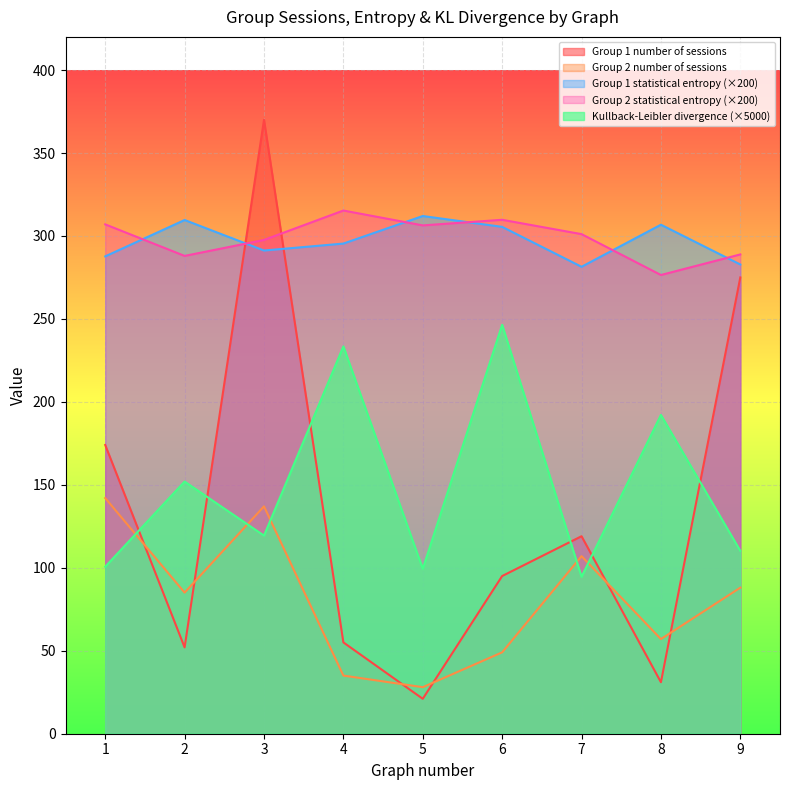

True or false: Kullback-Leibler divergence and Group 2 statistical entropy intersect in this chart.

False